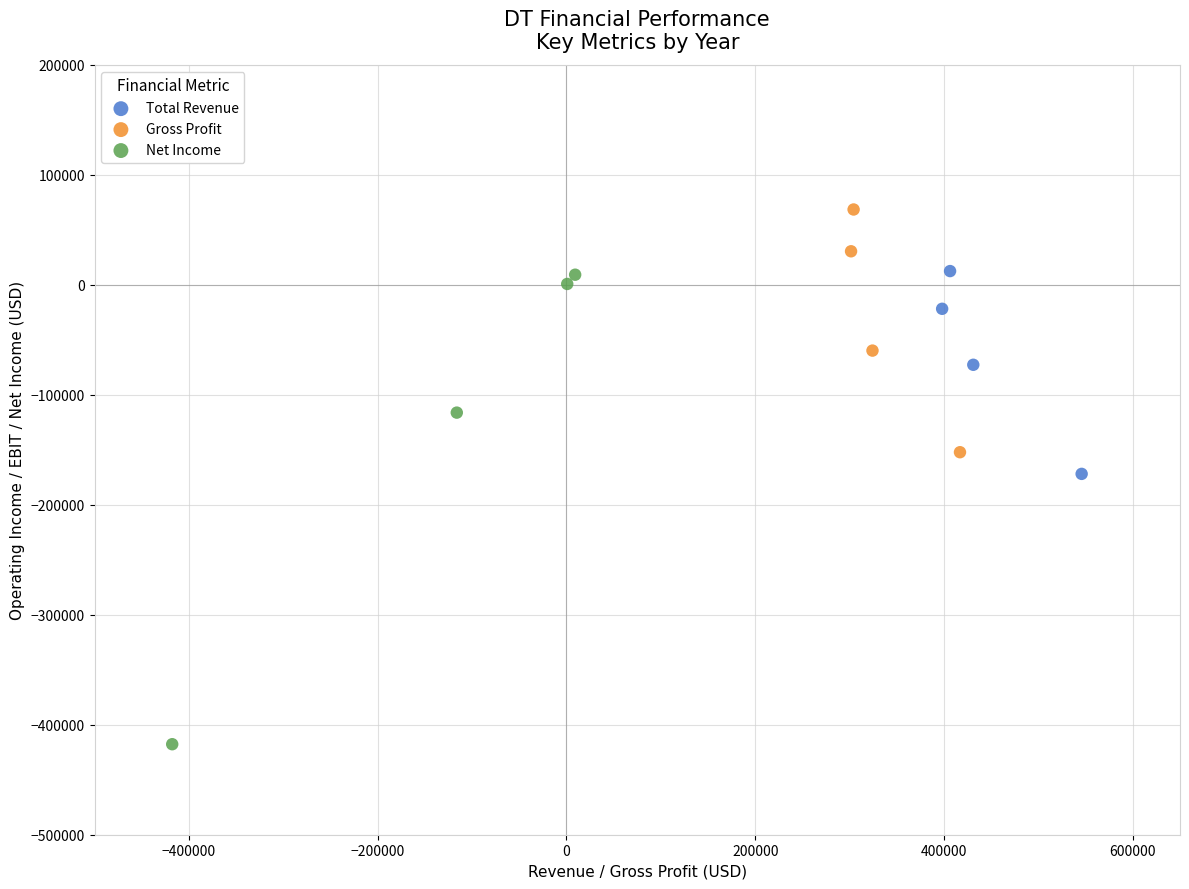

What are all the series names shown in the legend?

Total Revenue, Gross Profit, Net Income